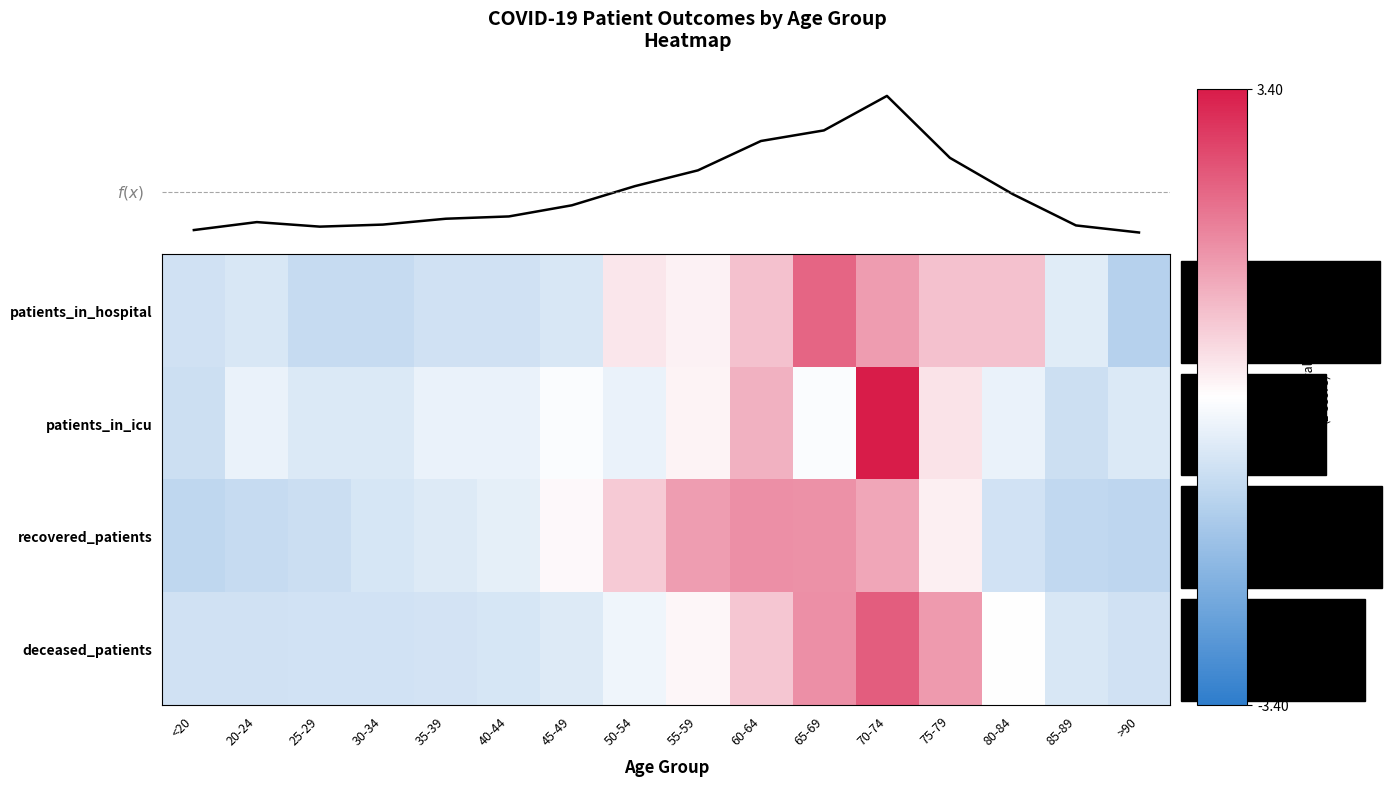

Reading left to right, extract all data points from this chart.

patients_in_hospital: <20=-0.8	20-24=-0.6	25-29=-0.9	30-34=-0.9	35-39=-0.8	40-44=-0.8	45-49=-0.6	50-54=0.3	55-59=0.2	60-64=0.9	65-69=2.3	70-74=1.5	75-79=0.9	80-84=0.9	85-89=-0.5	>90=-1.2
patients_in_icu: <20=-0.8	20-24=-0.3	25-29=-0.6	30-34=-0.6	35-39=-0.3	40-44=-0.3	45-49=-0.1	50-54=-0.3	55-59=0.2	60-64=1.2	65-69=-0.1	70-74=3.4	75-79=0.4	80-84=-0.3	85-89=-0.8	>90=-0.6
recovered_patients: <20=-1.0	20-24=-0.9	25-29=-0.8	30-34=-0.6	35-39=-0.5	40-44=-0.4	45-49=0.1	50-54=0.8	55-59=1.4	60-64=1.7	65-69=1.6	70-74=1.3	75-79=0.2	80-84=-0.7	85-89=-1.0	>90=-1.1
deceased_patients: <20=-0.8	20-24=-0.8	25-29=-0.7	30-34=-0.7	35-39=-0.7	40-44=-0.6	45-49=-0.5	50-54=-0.3	55-59=0.1	60-64=0.8	65-69=1.7	70-74=2.4	75-79=1.5	80-84=-0.0	85-89=-0.6	>90=-0.7